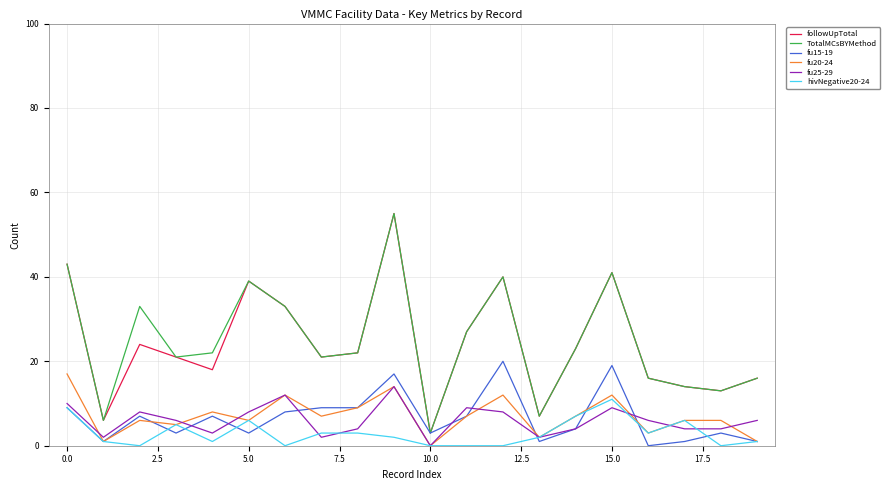

What is the greatest value displayed?

55